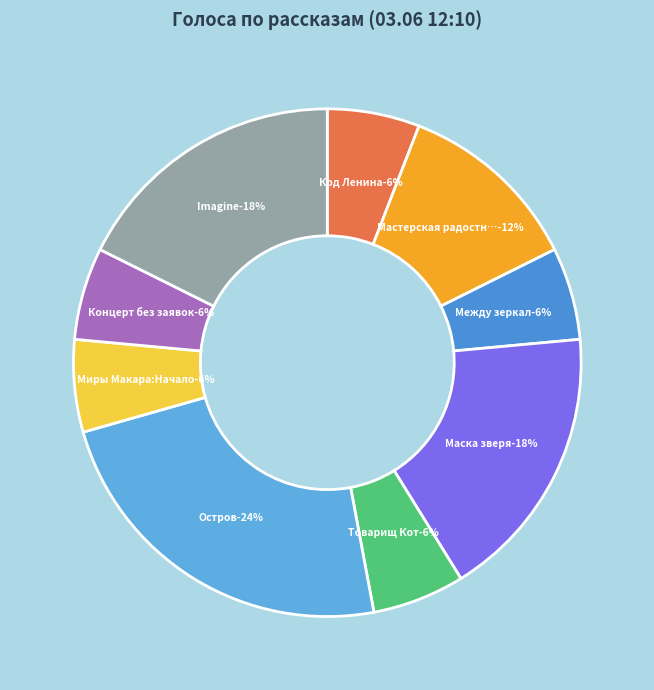

Which category has the smallest portion of the pie?

Код Ленина